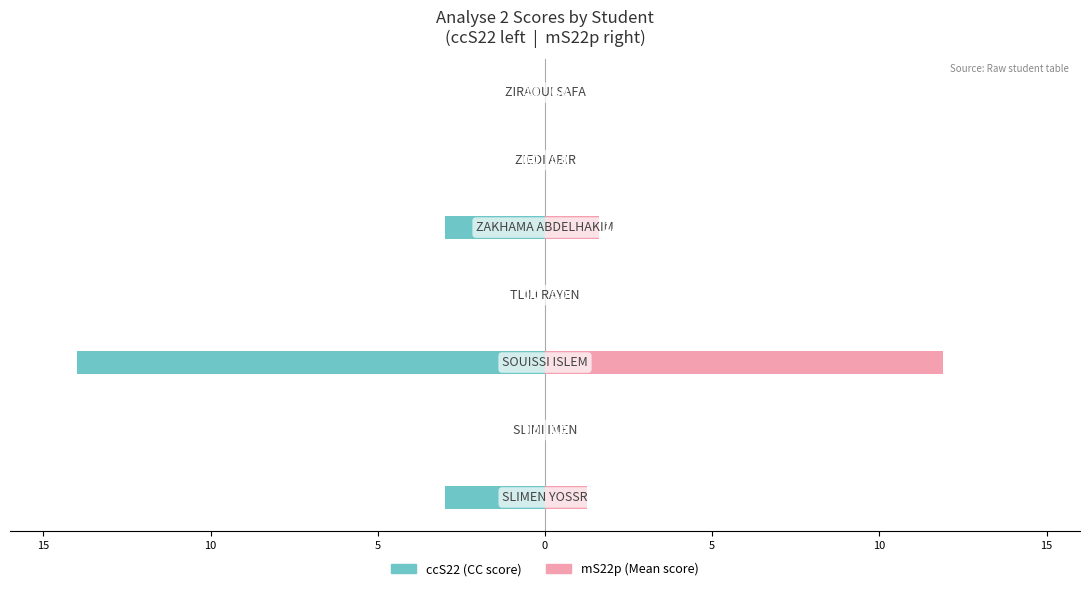

Does the chart contain stacked bars?

No